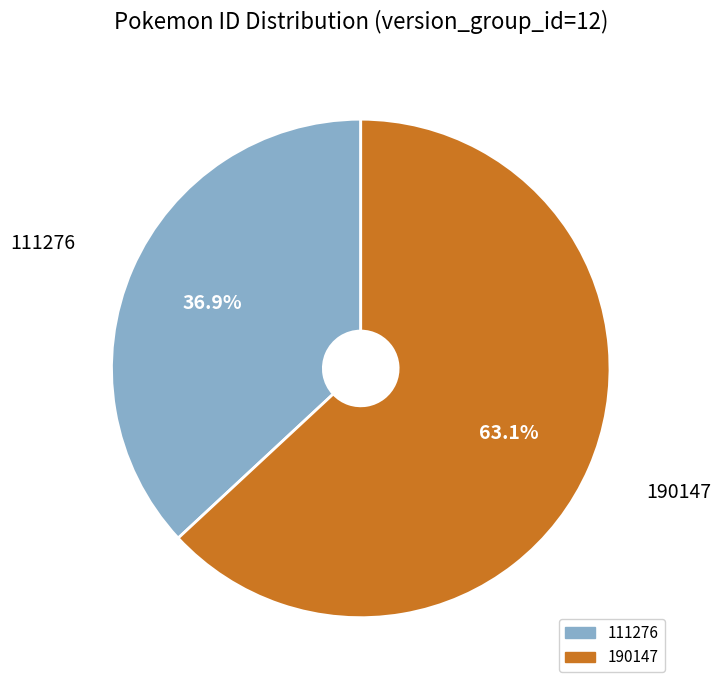

Is it true that 190147 is 78% of the pie?

False